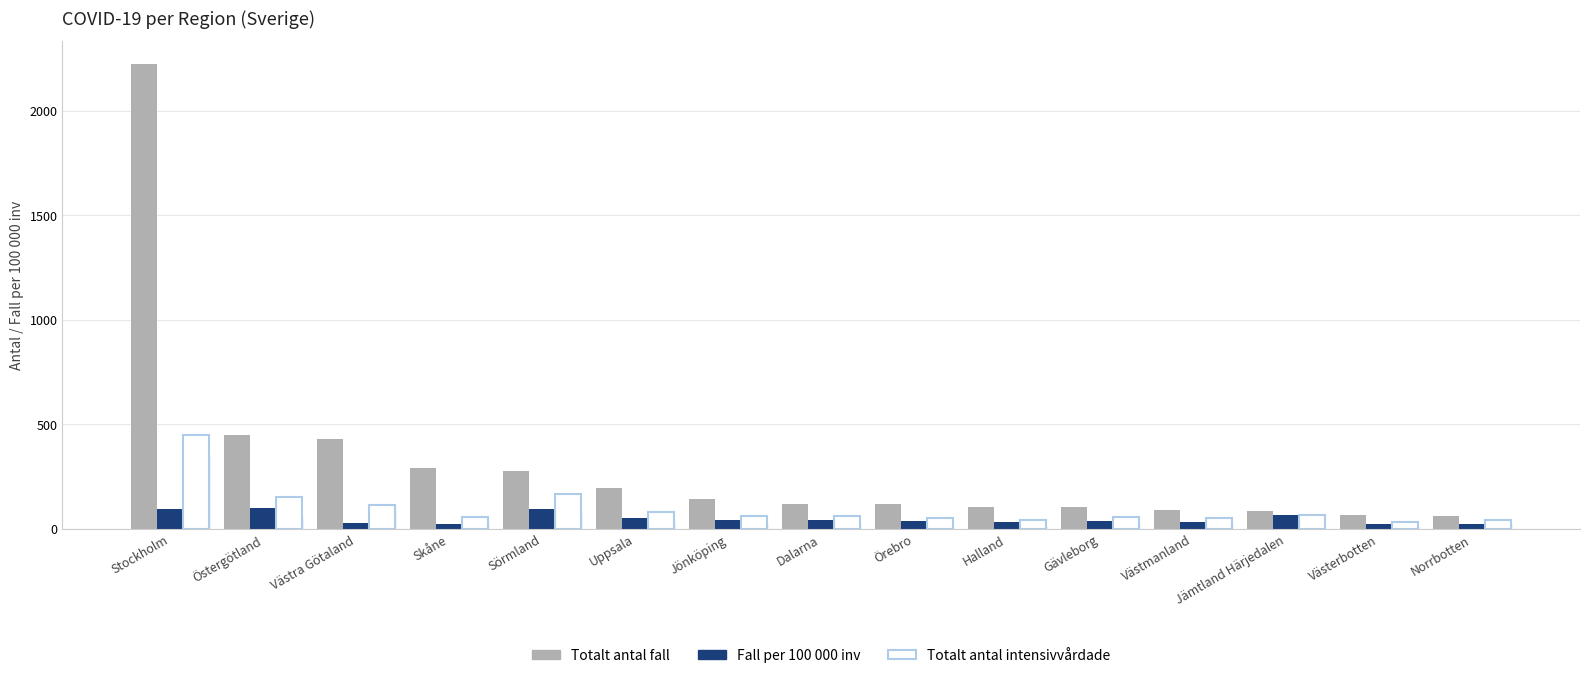

What is the total value across all series at Östergötland?

601.5